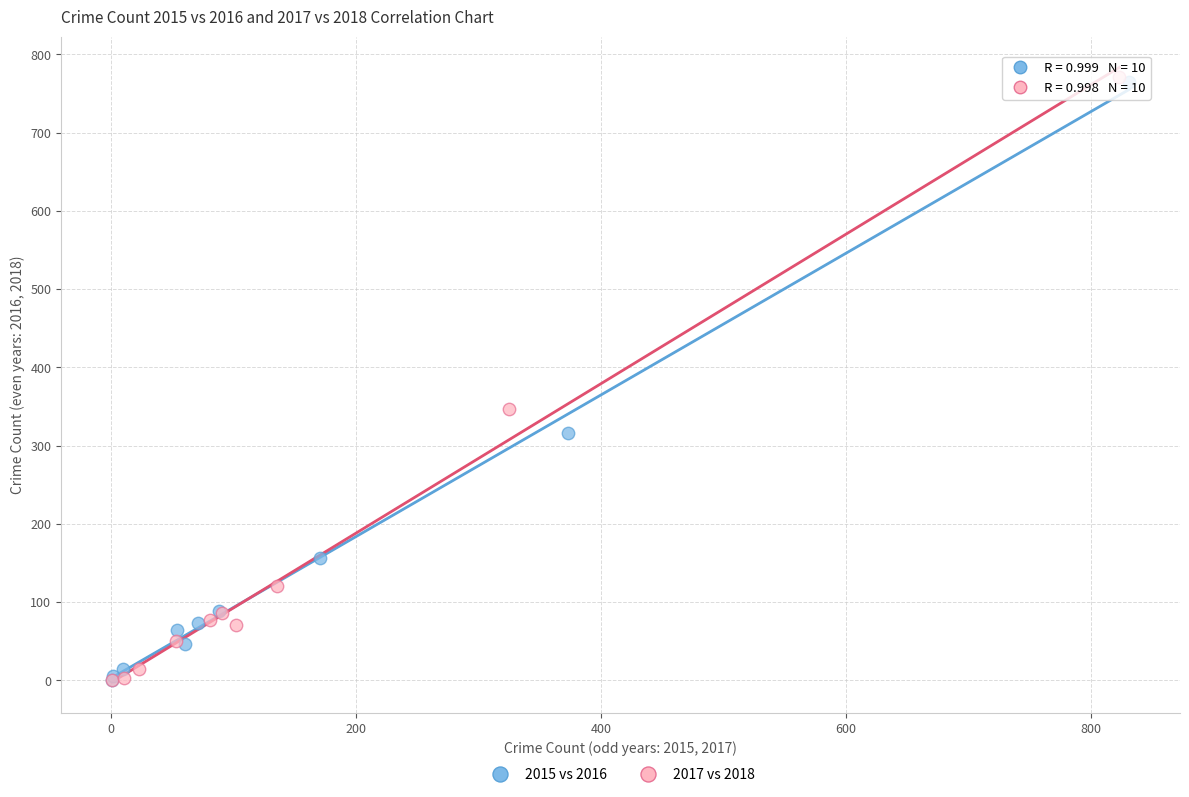

Which series has the largest Y range (max minus min)?

2017 vs 2018